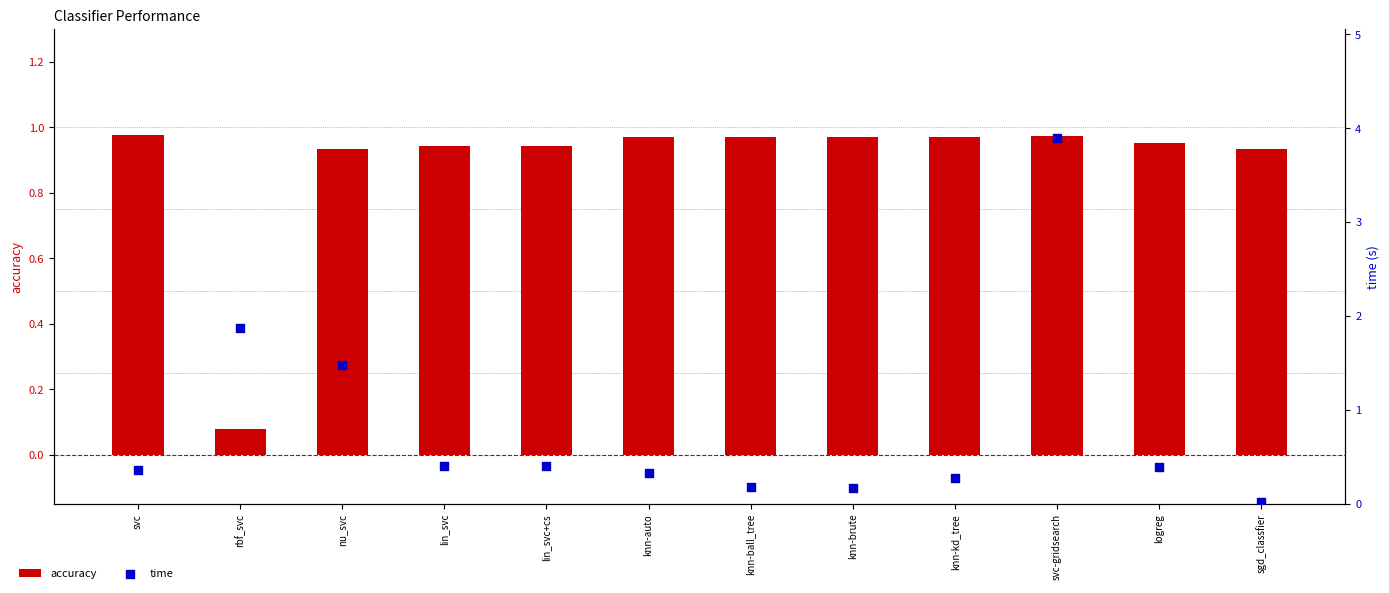

Which series reaches the maximum Y coordinate?

time